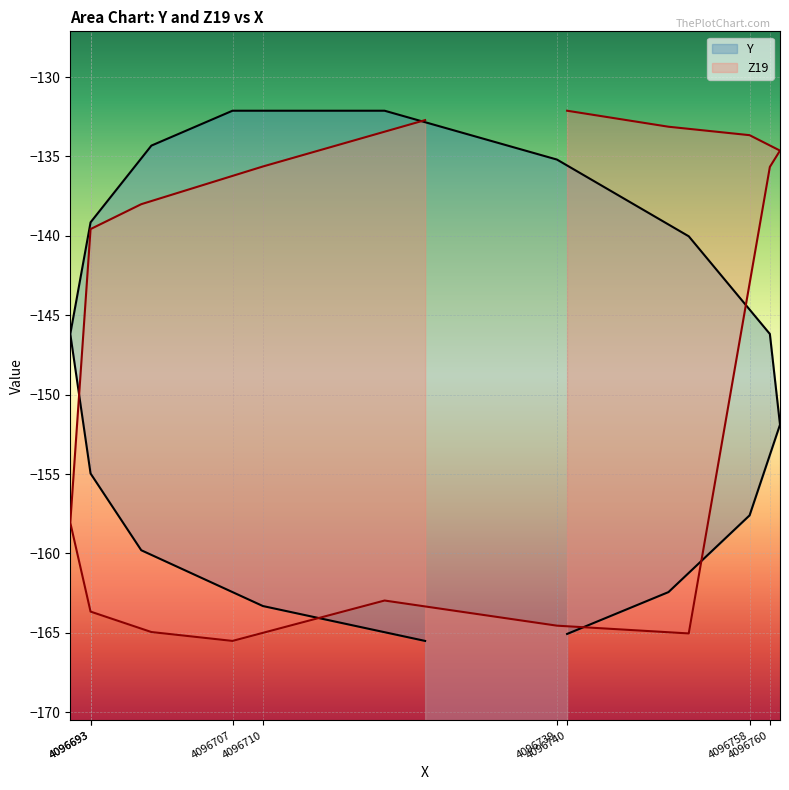

Reading left to right, extract all data points from this chart.

Y: -165.1	-162.4	-157.6	-151.9	-146.2	-140.0	-135.2	-132.1	-132.1	-134.3	-139.1	-146.2	-155.0	-159.8	-163.3	-165.5
Z19: -132.1	-133.1	-133.7	-134.6	-135.7	-165.0	-164.6	-163.0	-165.5	-165.0	-163.7	-158.1	-139.6	-138.0	-135.6	-132.7